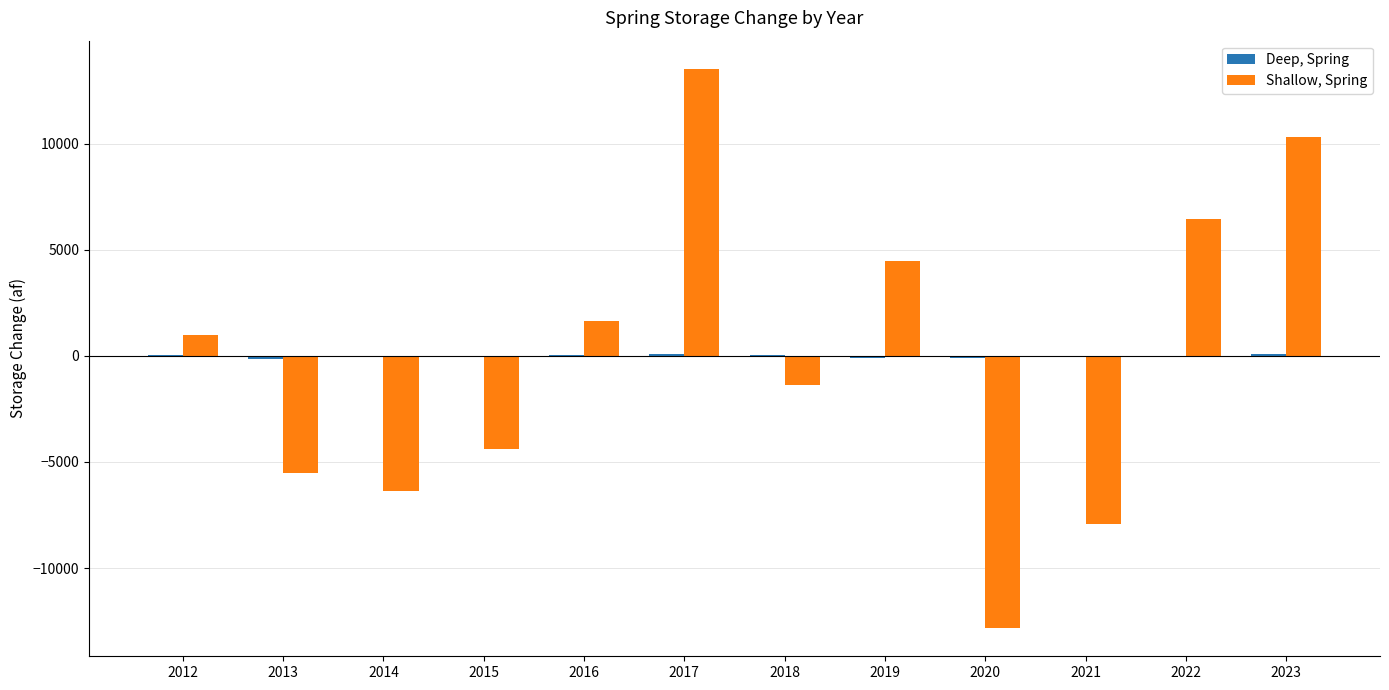

How many data points does each series have?

12